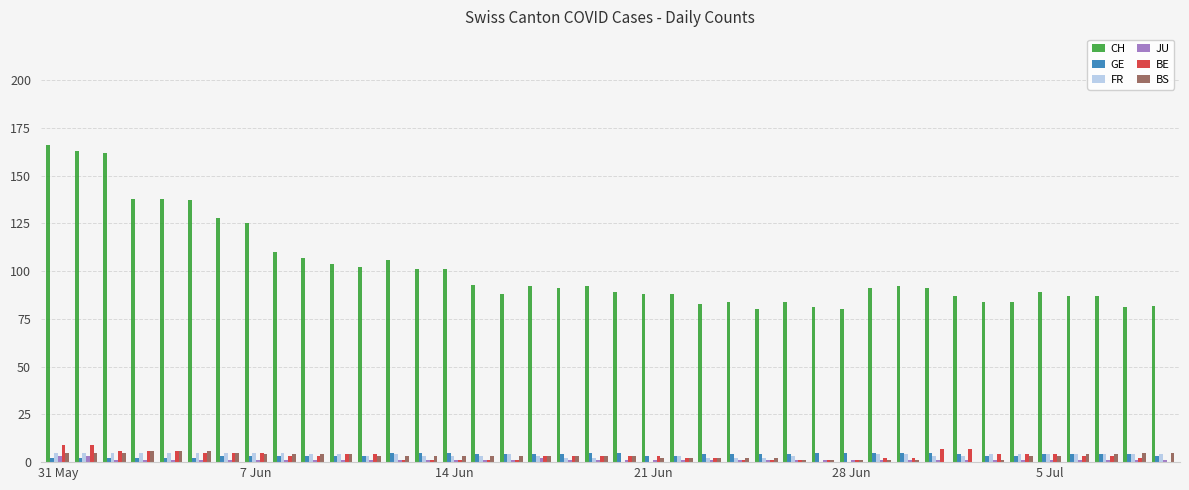

How many BE values are between 1 and 5?

32